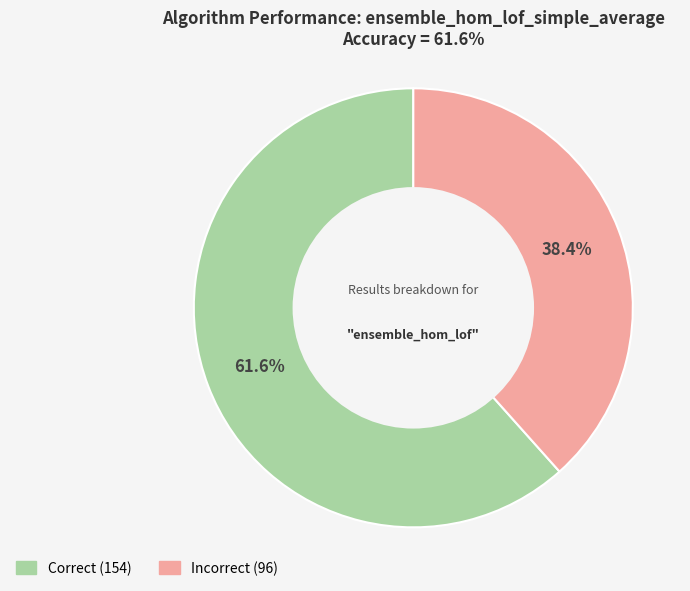

Is there any slice that represents more than half of the pie?

Yes